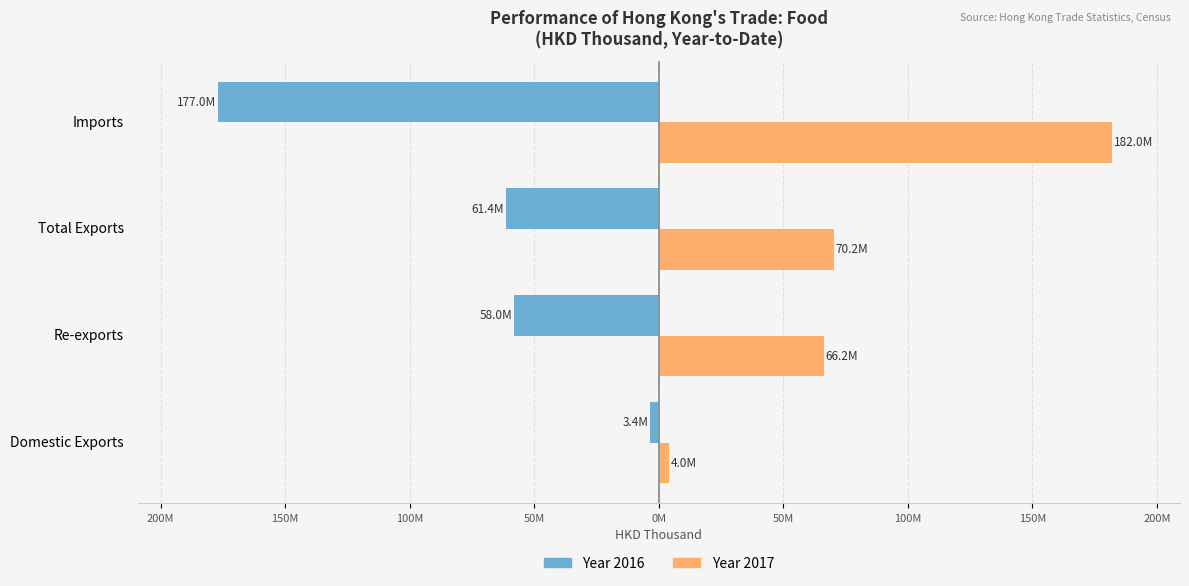

At which category does the chart reach its minimum across all series?

Imports